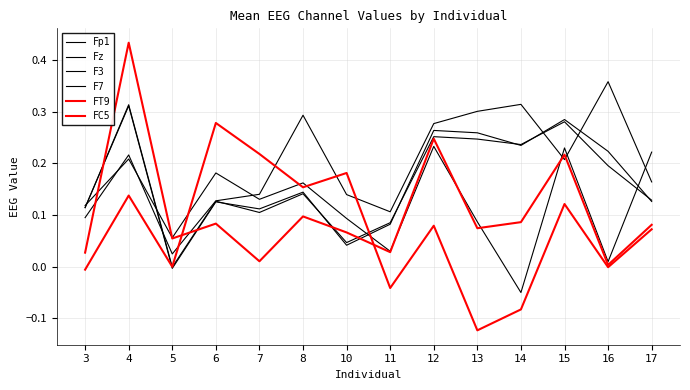

Does the chart have visible grid lines?

Yes